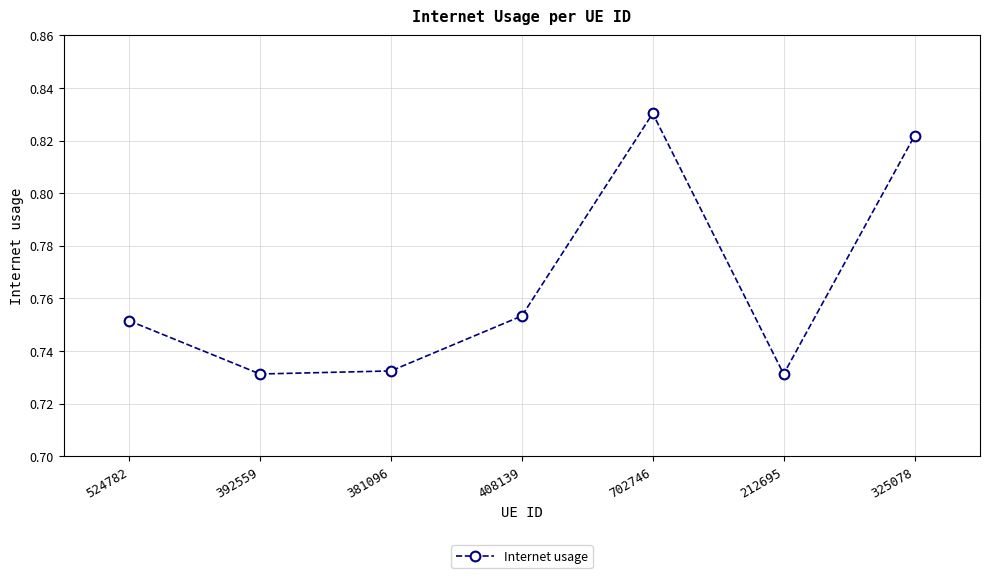

Which label corresponds to the largest value in the chart?

702746